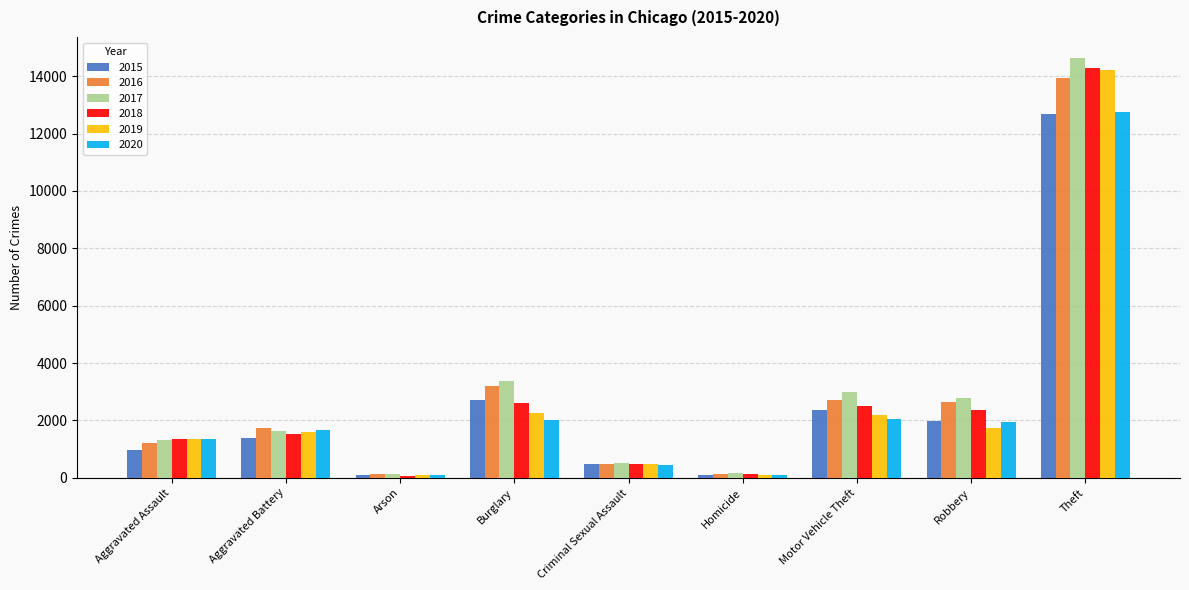

What is the label of the 4th bar from the right?

Homicide